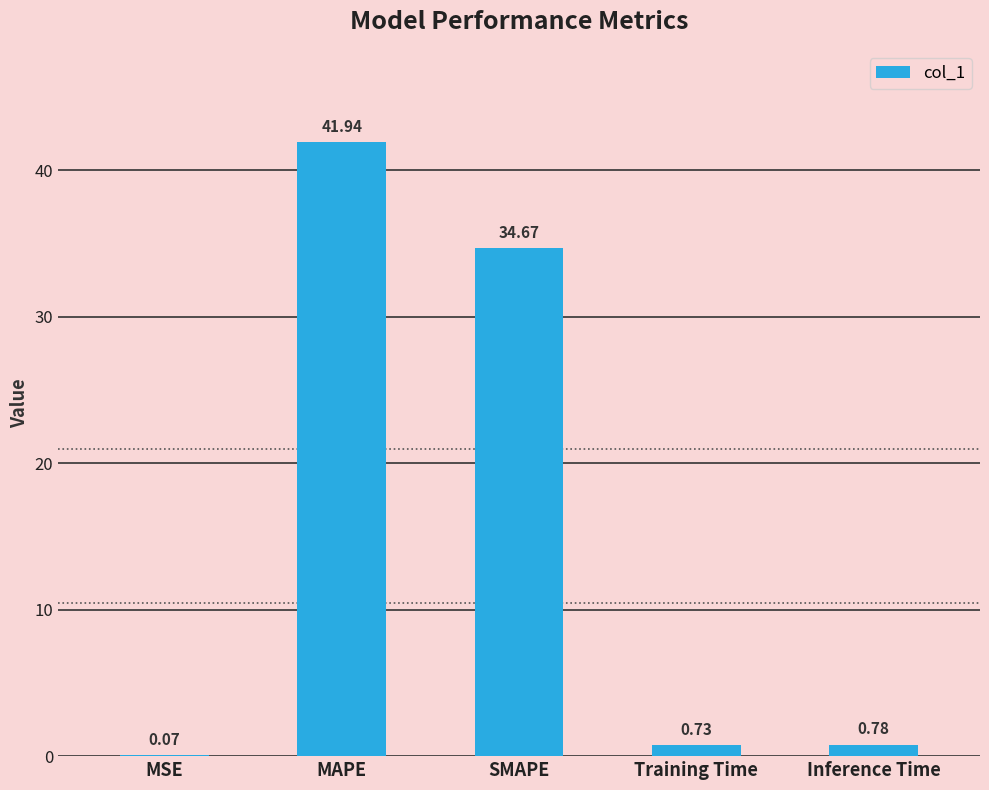

At which label is the value closest to 21?

SMAPE